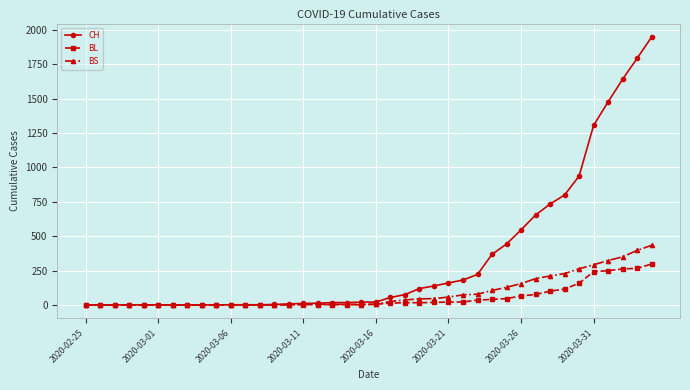

Count the number of categories in the chart.

40